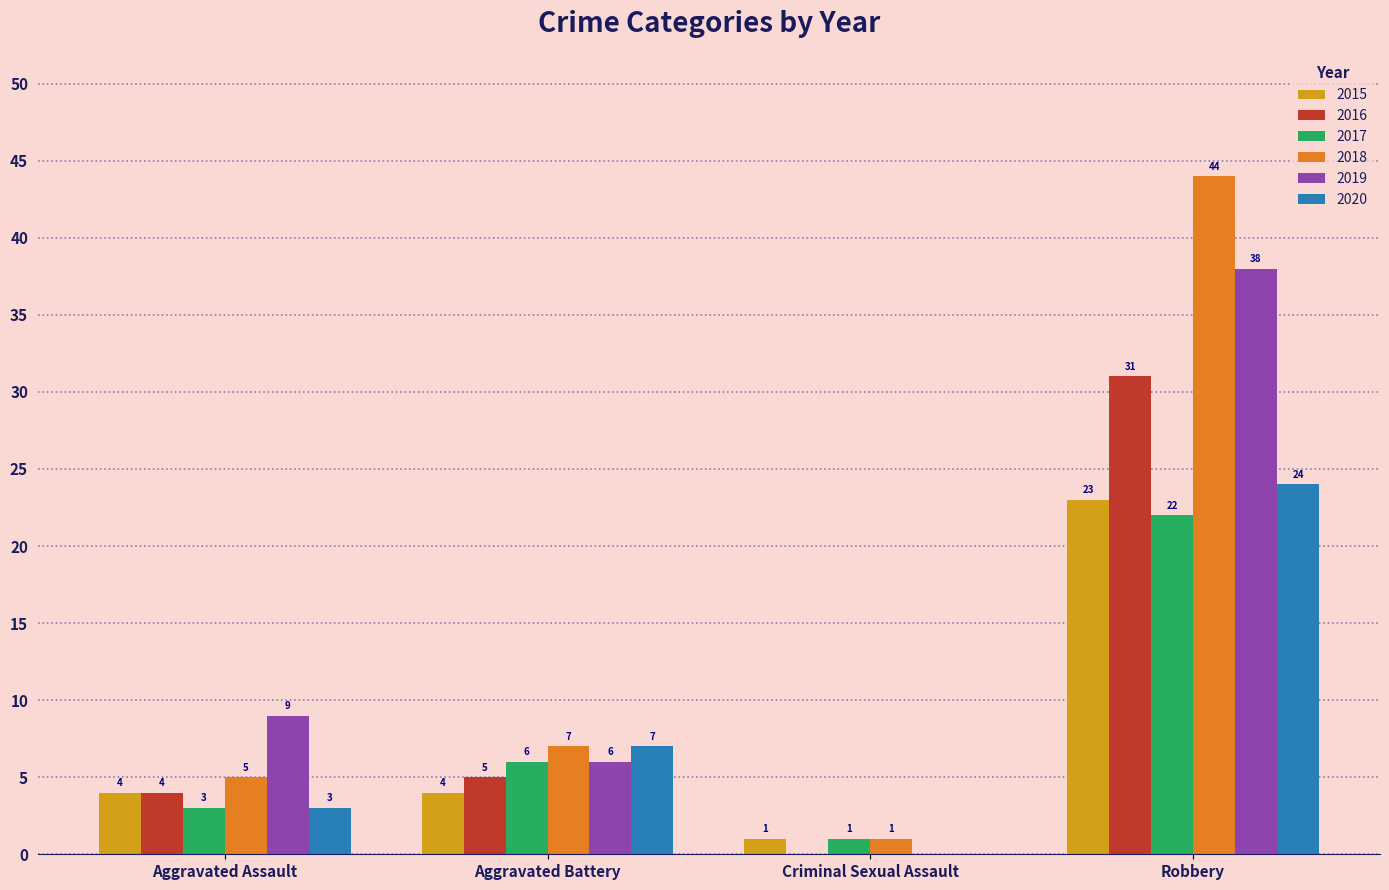

What is the maximum value shown in the chart?

44